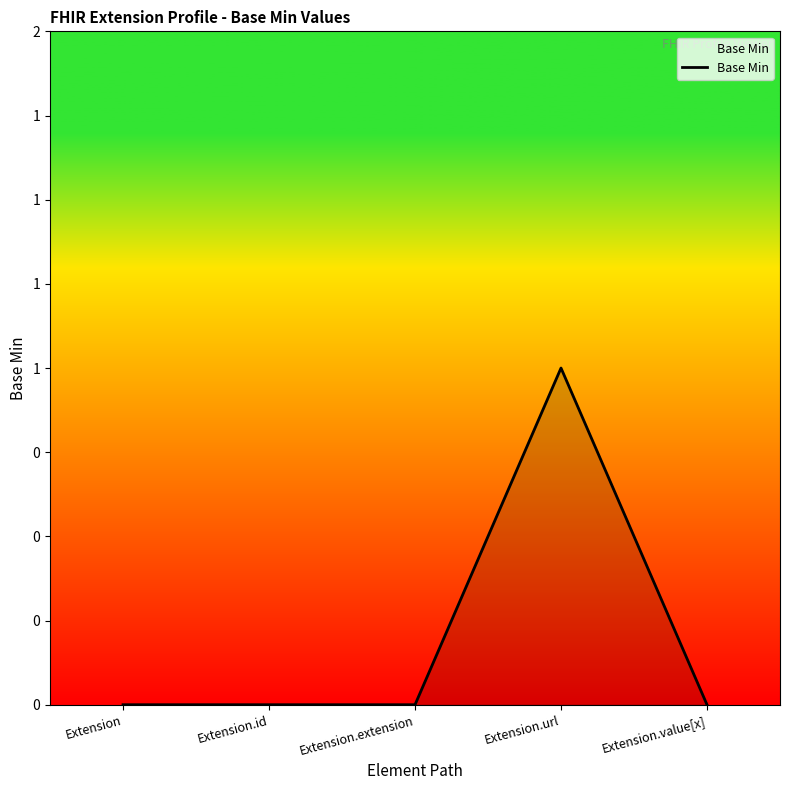

Which category has the lowest value across all series?

Extension